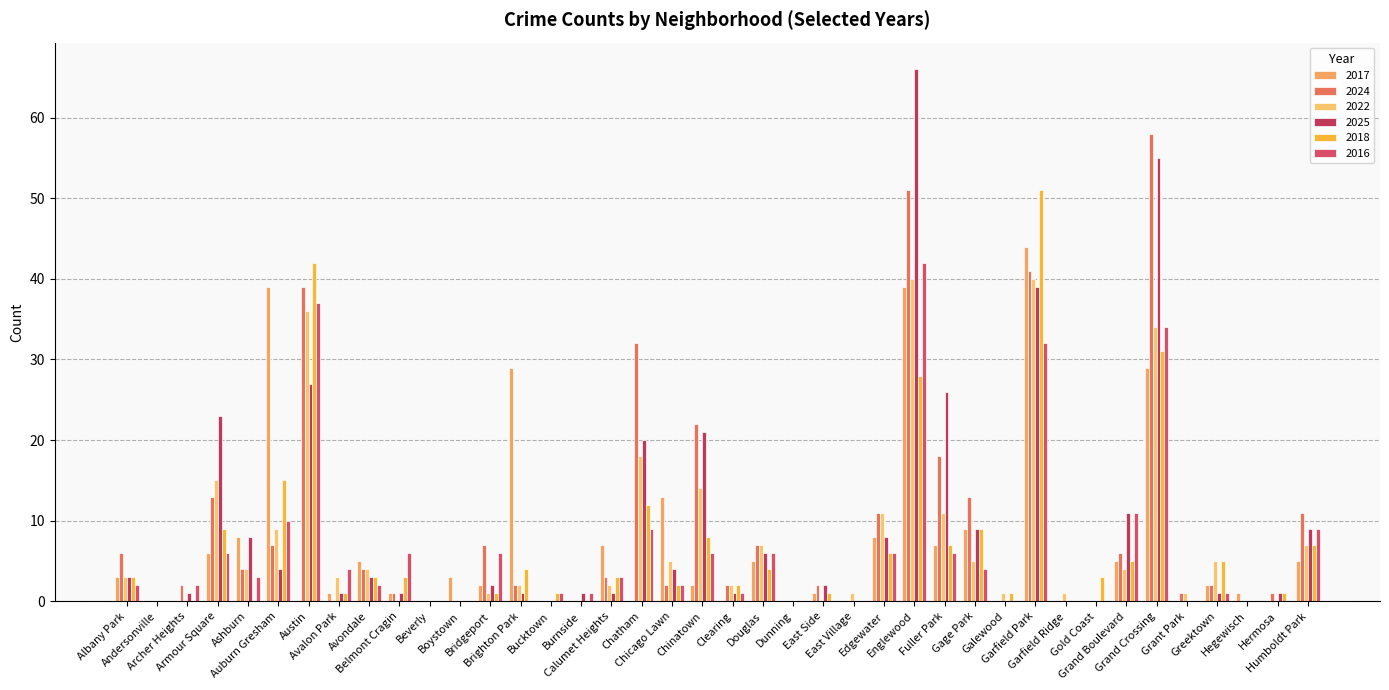

At which label is 2018 closest to 25?

Englewood